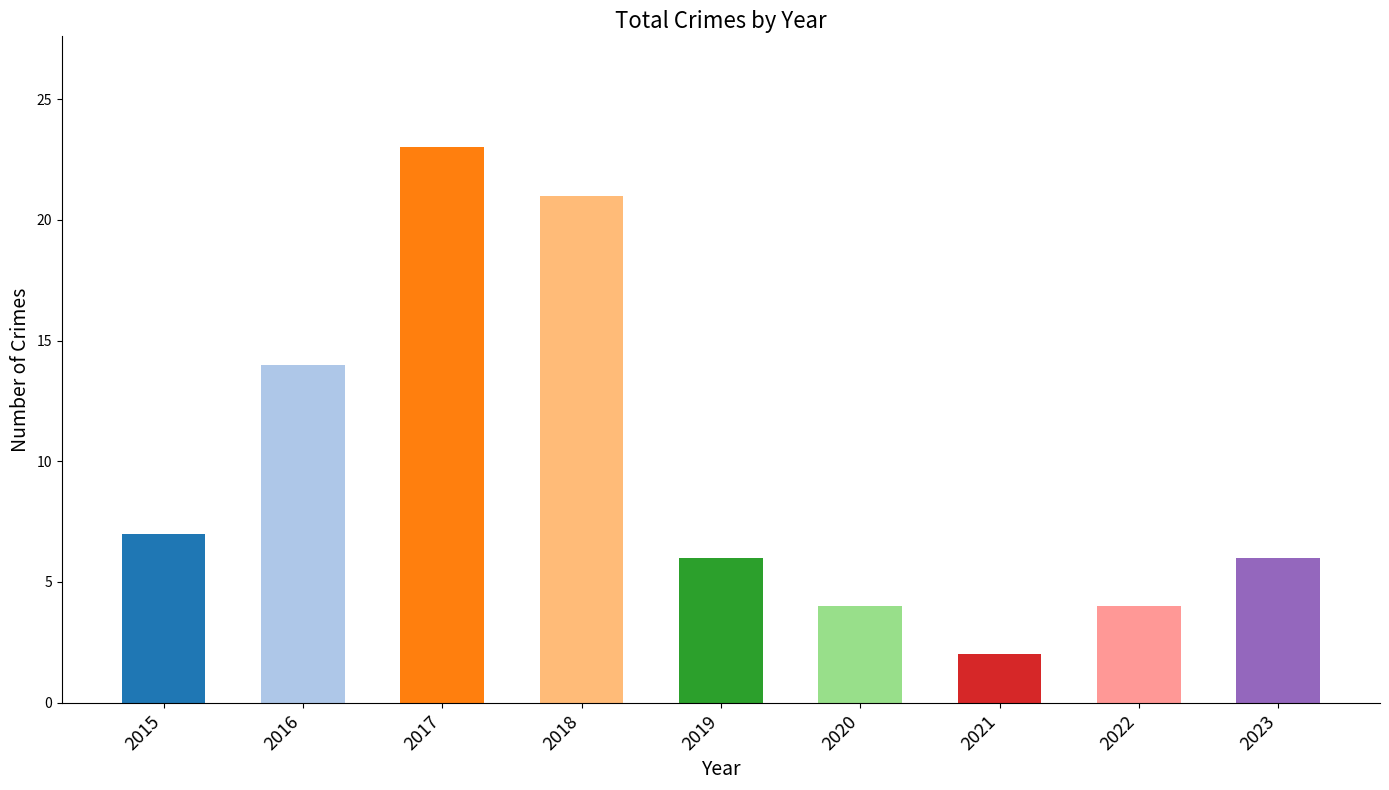

What is the difference between the maximum and minimum values?

21